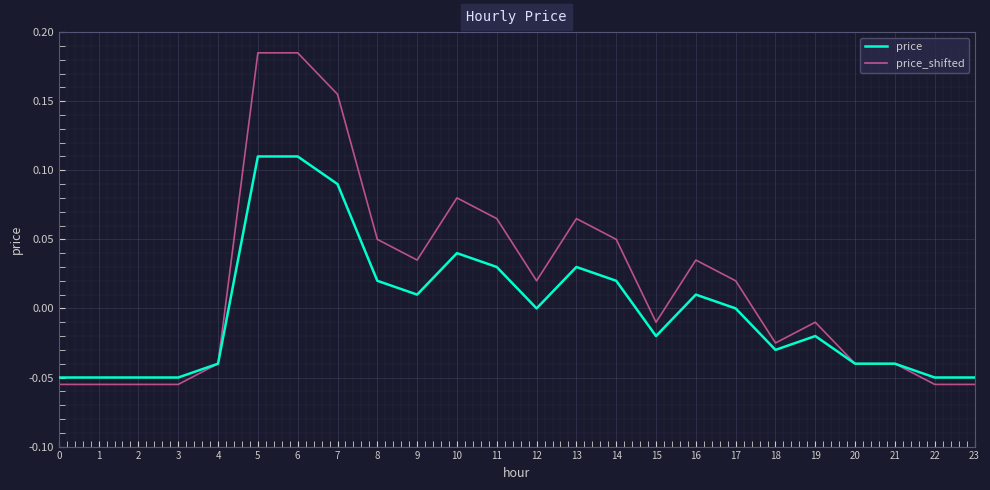

Which series has the largest total across all categories?

price_shifted